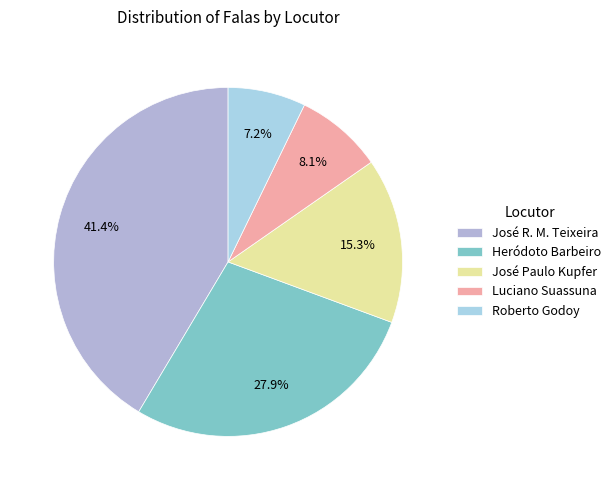

Which slice is the smallest?

Roberto Godoy